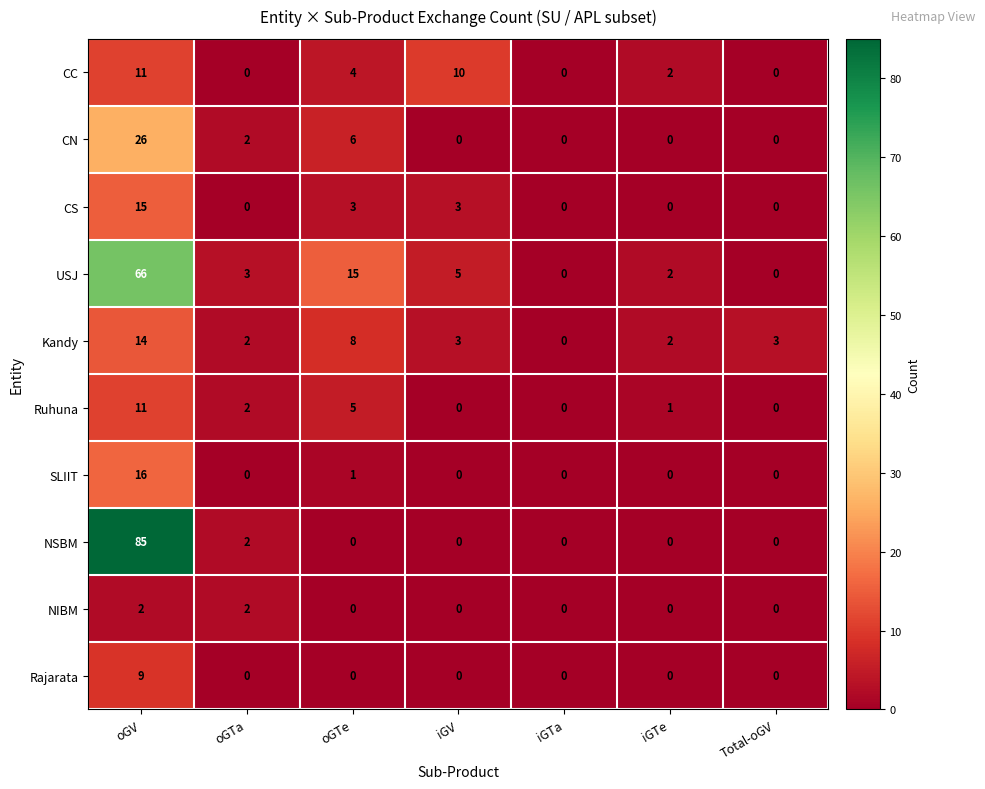

How many values in the NSBM series exceed 0?

2